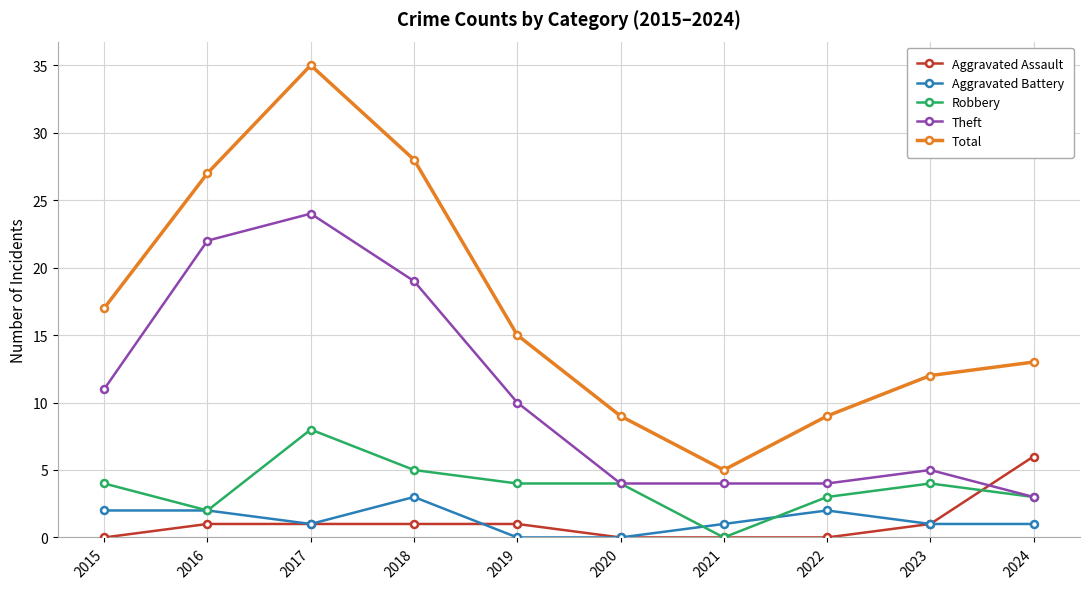

At which label is Theft closest to 13?

2015